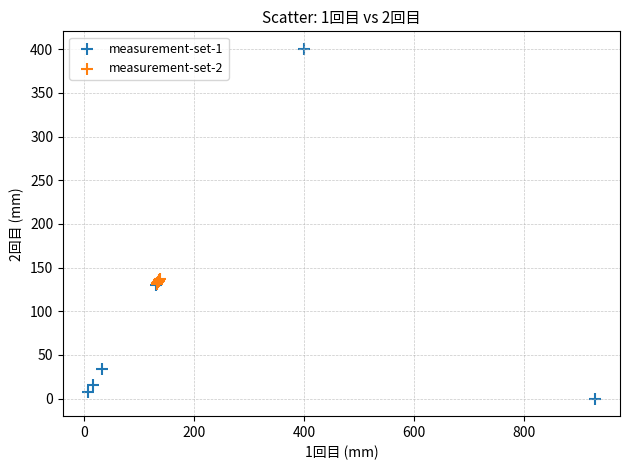

Which series reaches the minimum Y coordinate?

measurement-set-1